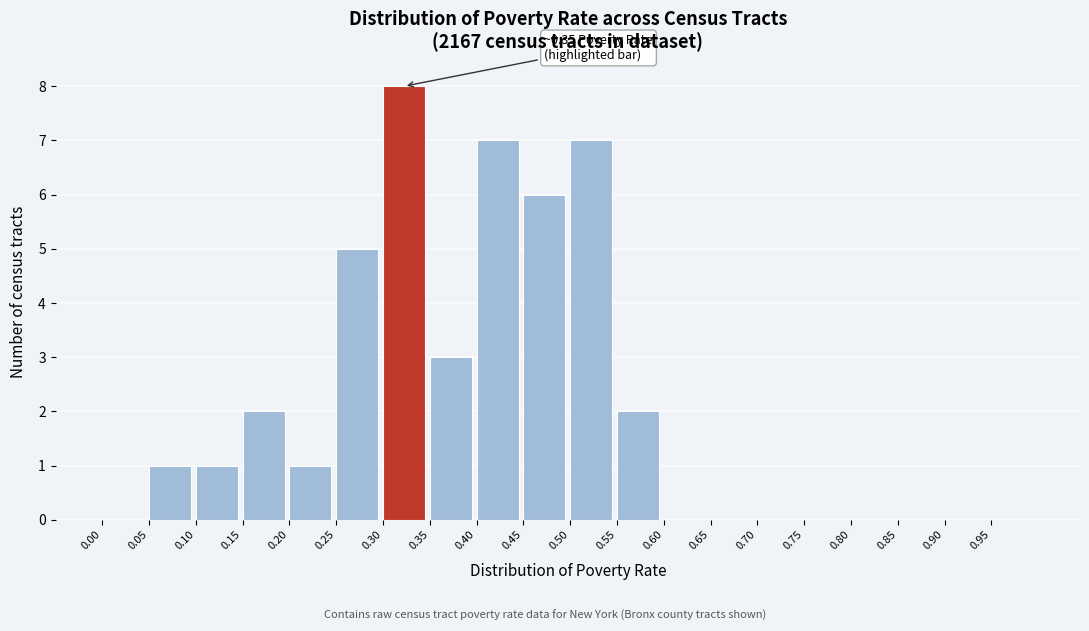

Over which range of the x-axis is the bar tallest?

0.30 to 0.35